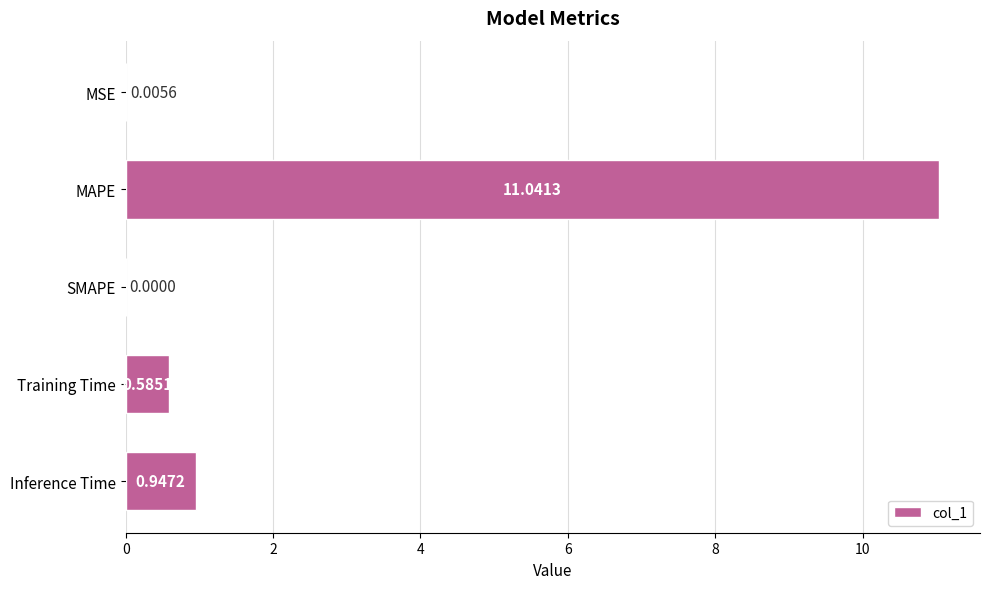

Which has a higher value, MAPE or SMAPE?

MAPE